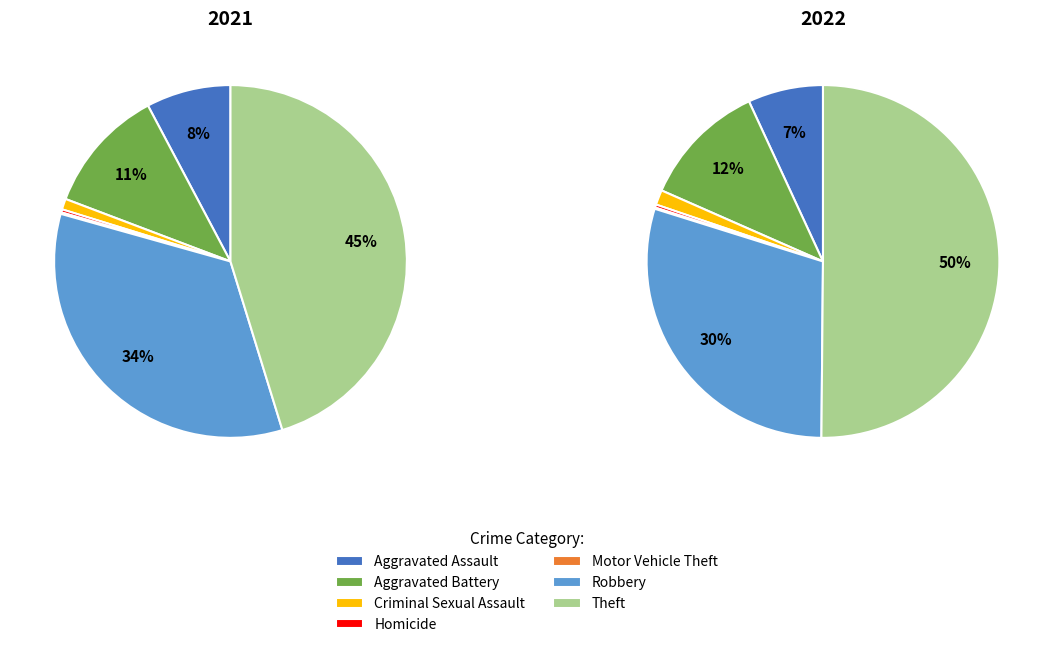

How many segments does this pie chart have?

7